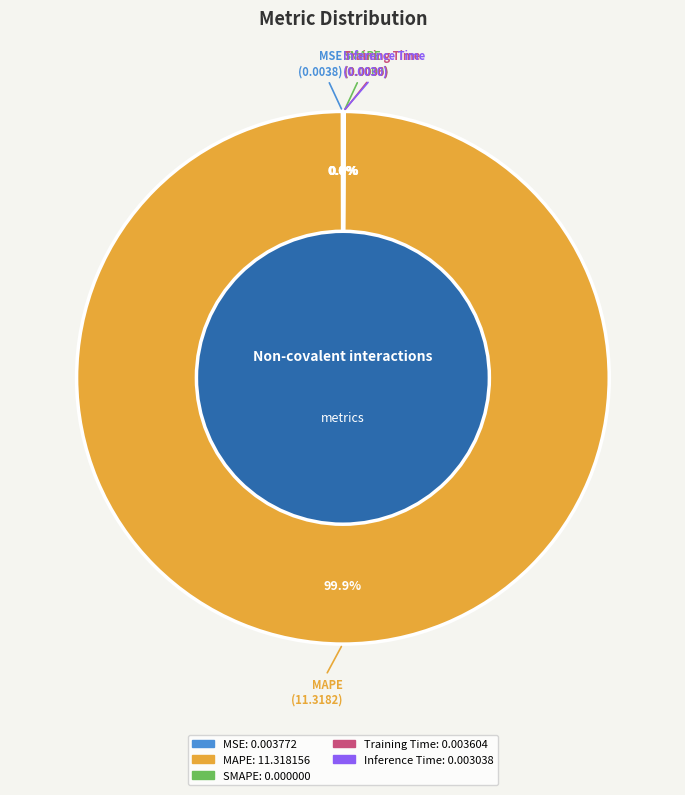

Which category has the biggest portion of the pie?

MAPE